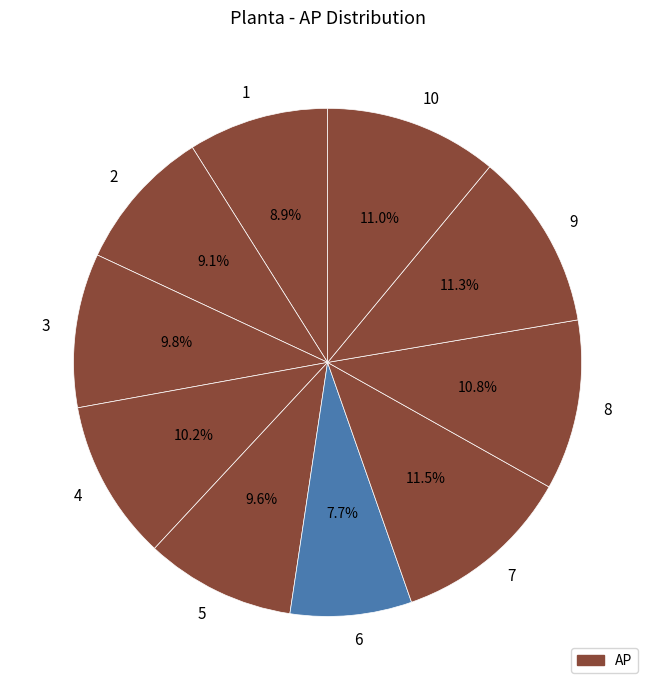

How many slices are in this pie chart?

10